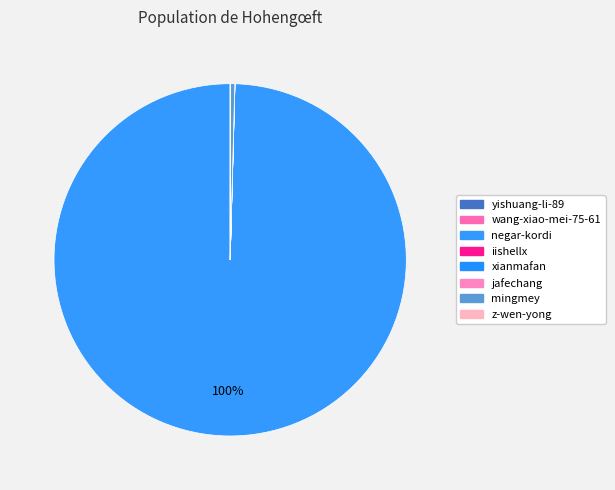

Is there any slice that represents more than half of the pie?

Yes